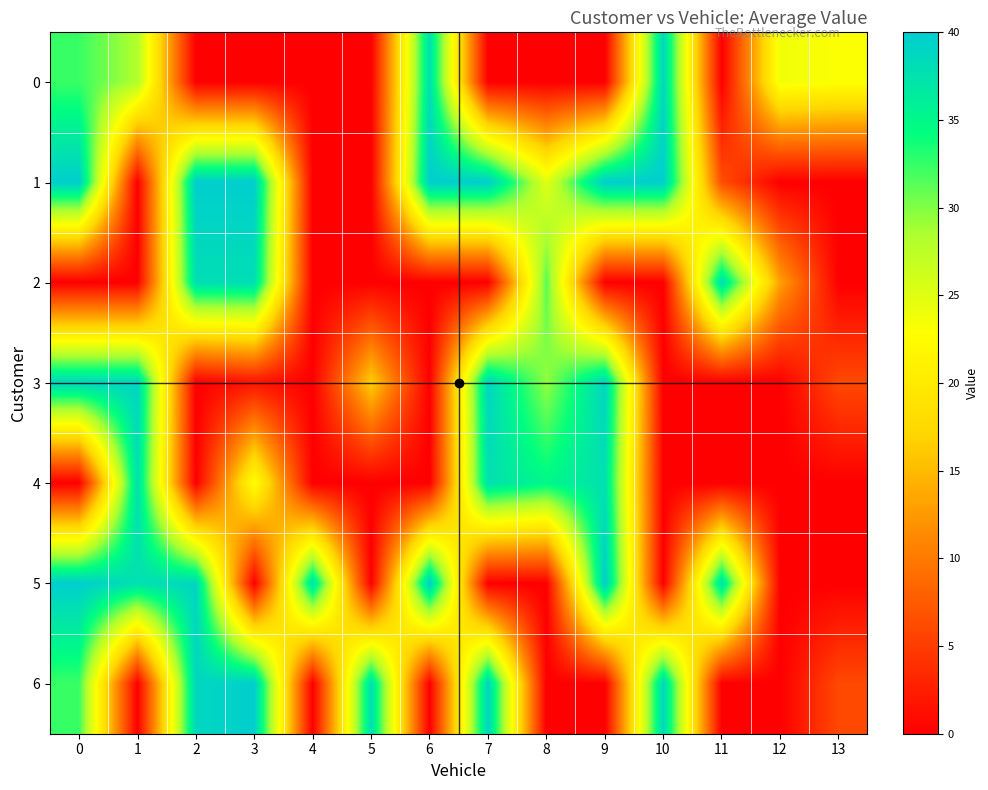

Which series changed the most between 6 and 11?

2